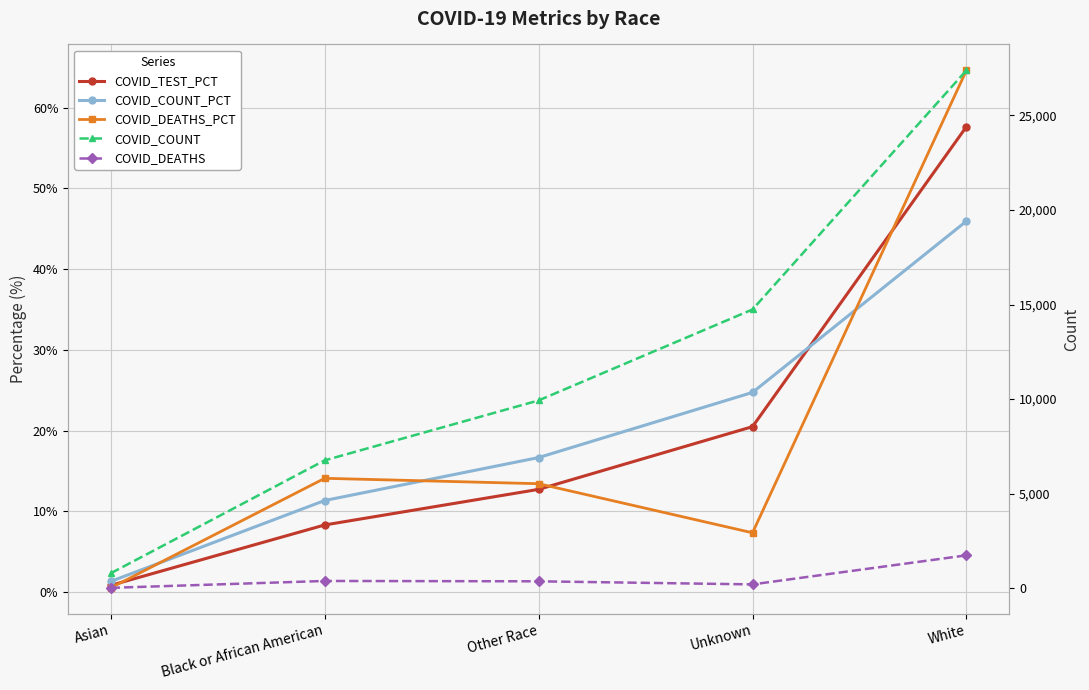

What is the greatest value displayed?

27389.0